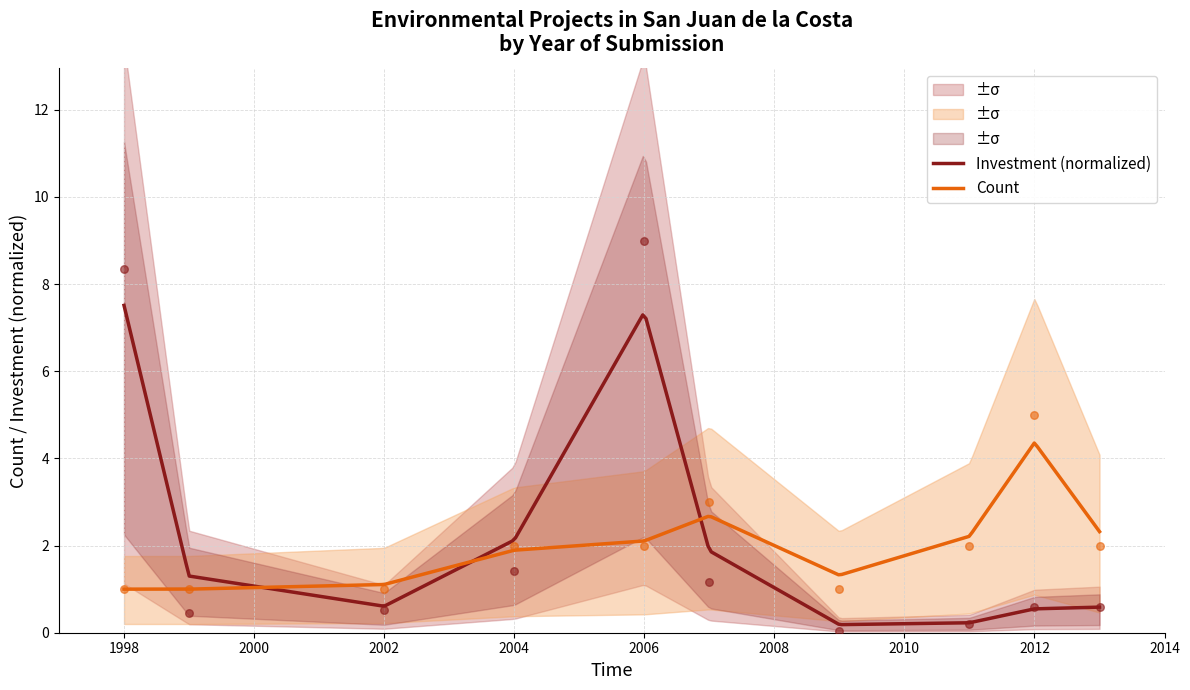

What are all the series names shown in the legend?

Count, Investment